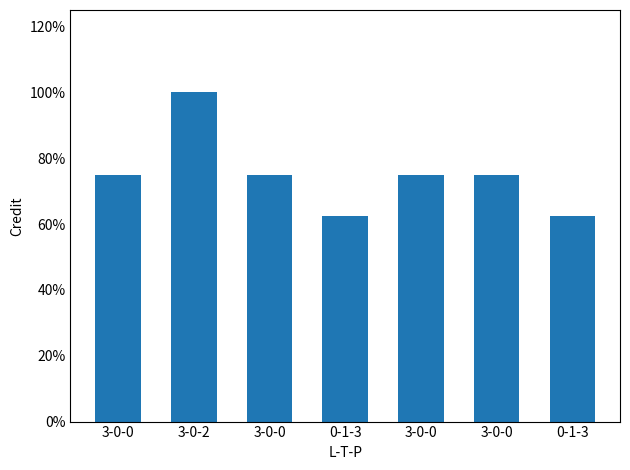

Which category has the lowest value across all series?

0-1-3